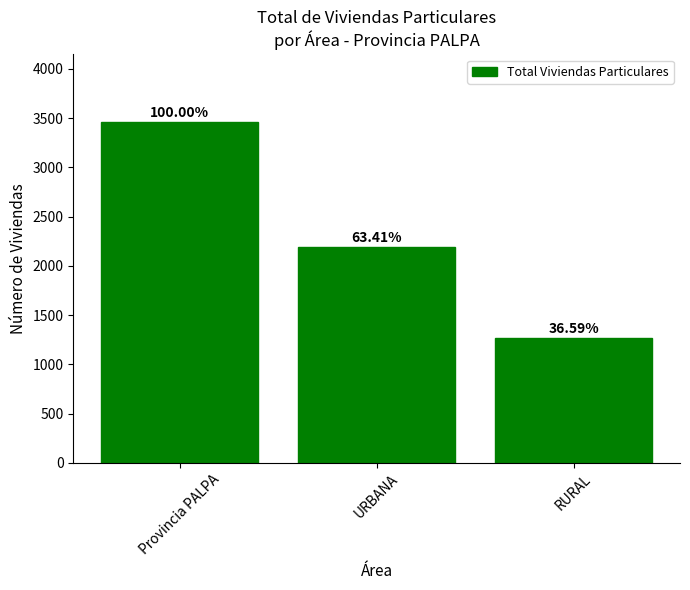

How many bars are there in total?

3